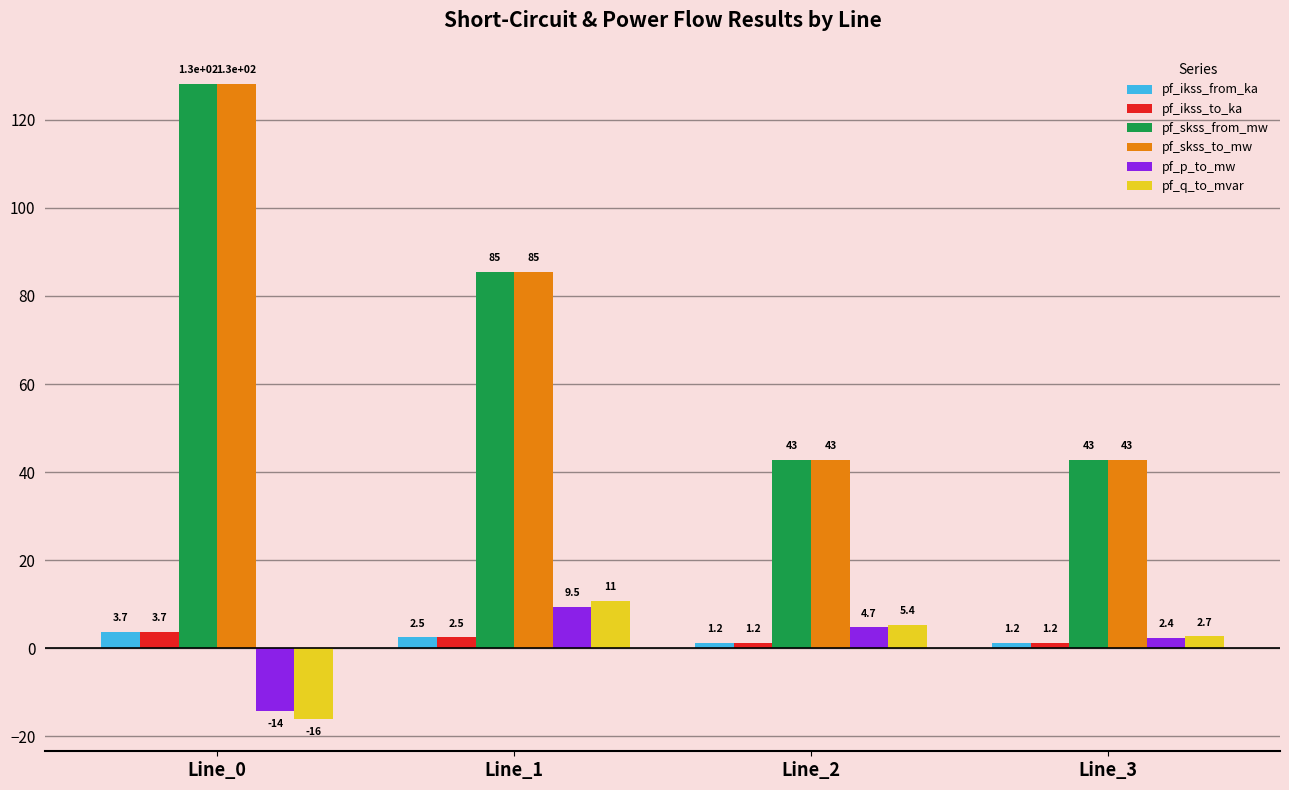

How many distinct data groups are displayed?

6